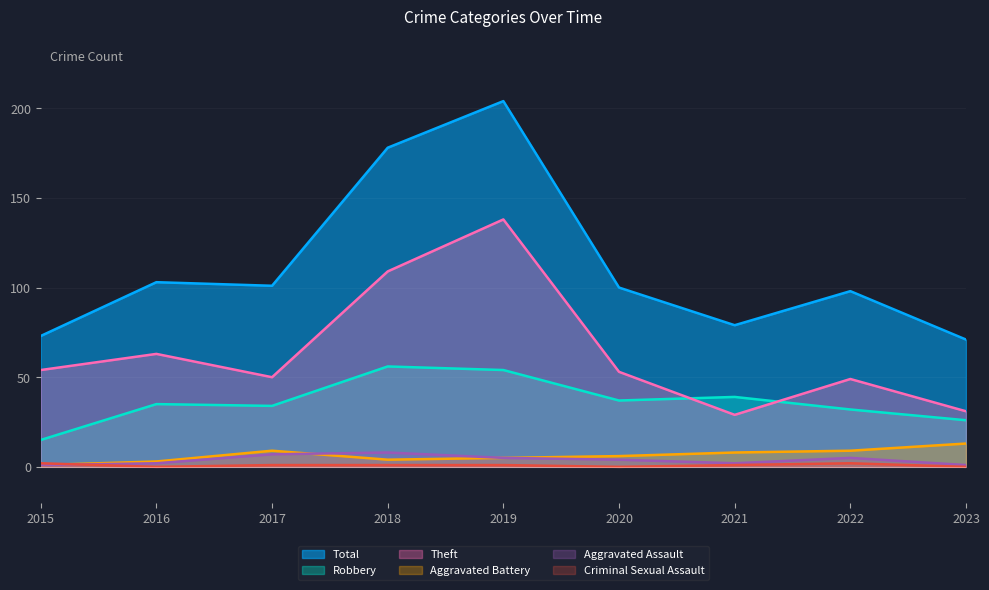

What is the value of the Criminal Sexual Assault point at the 5th from the left?

1